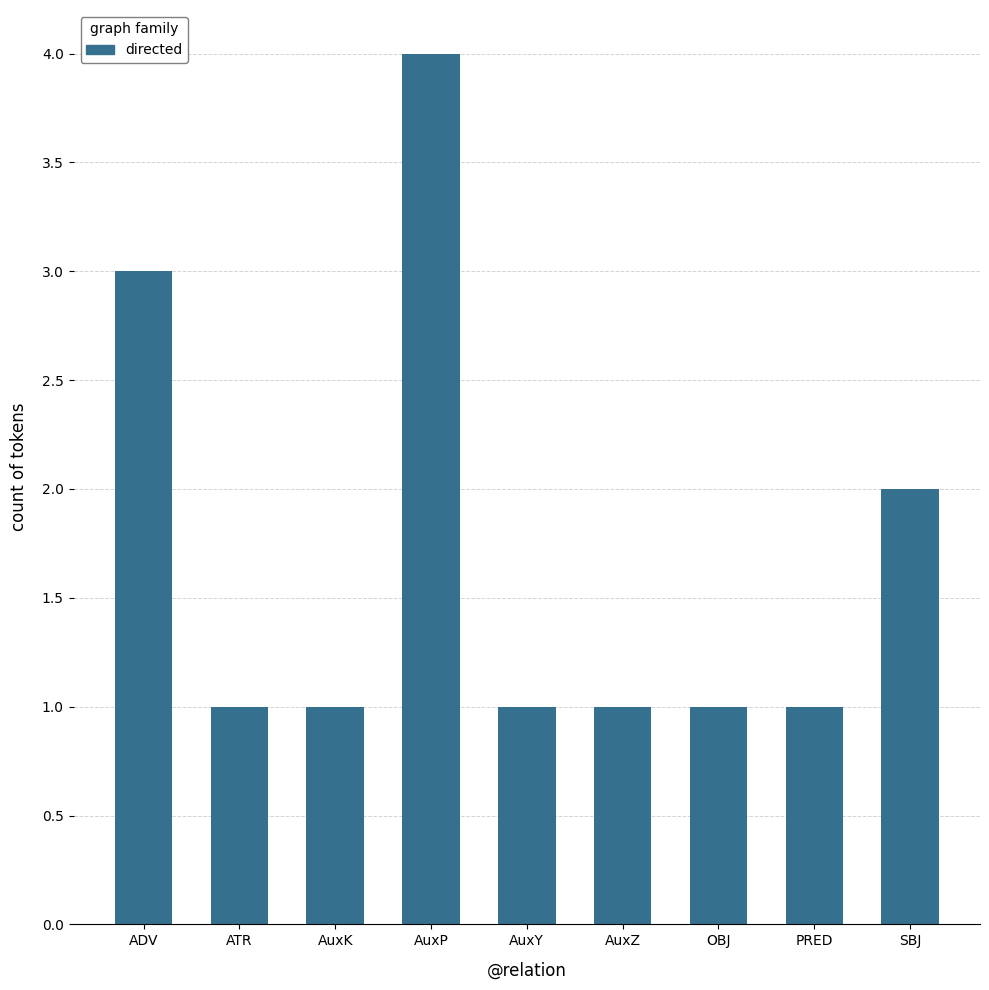

True or false: the data shows 1 at AuxK.

True